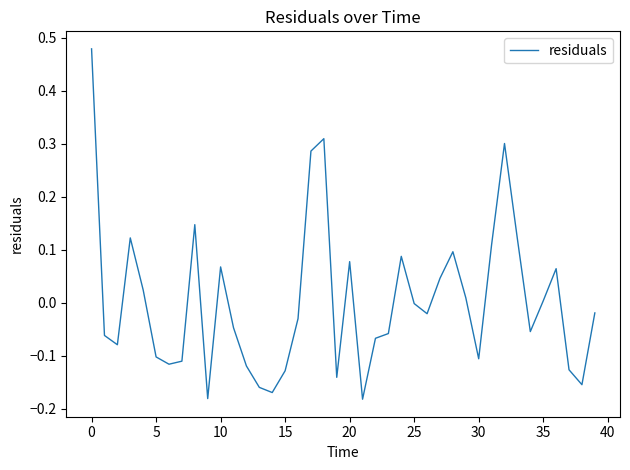

What is the difference between the maximum and minimum values?

0.7